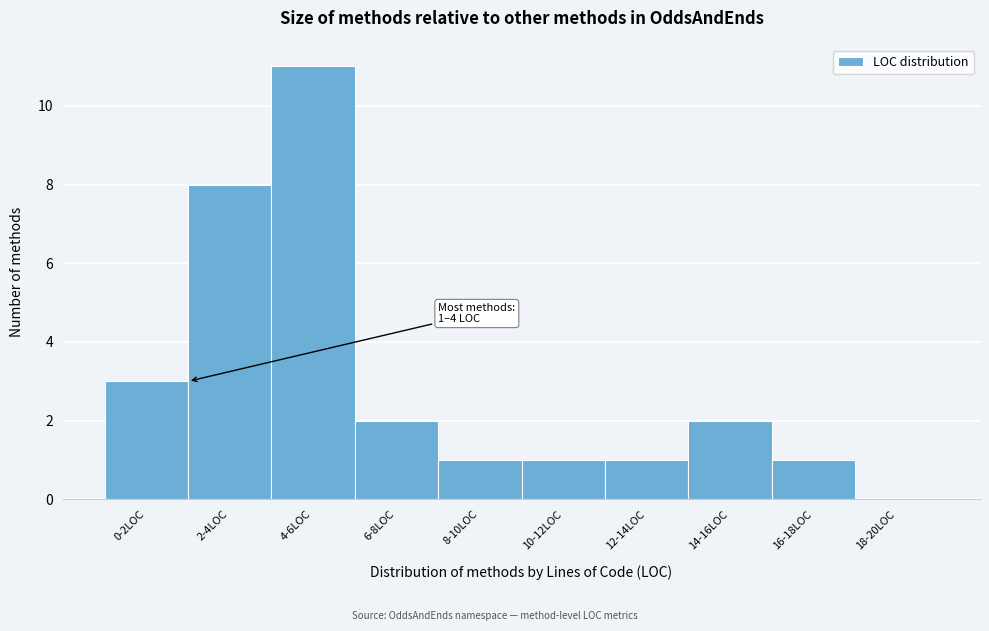

Reading left to right, transcribe all the data shown in this chart.

0-2LOC=3	2-4LOC=8	4-6LOC=11	6-8LOC=2	8-10LOC=1	10-12LOC=1	12-14LOC=1	14-16LOC=2	16-18LOC=1	18-20LOC=0